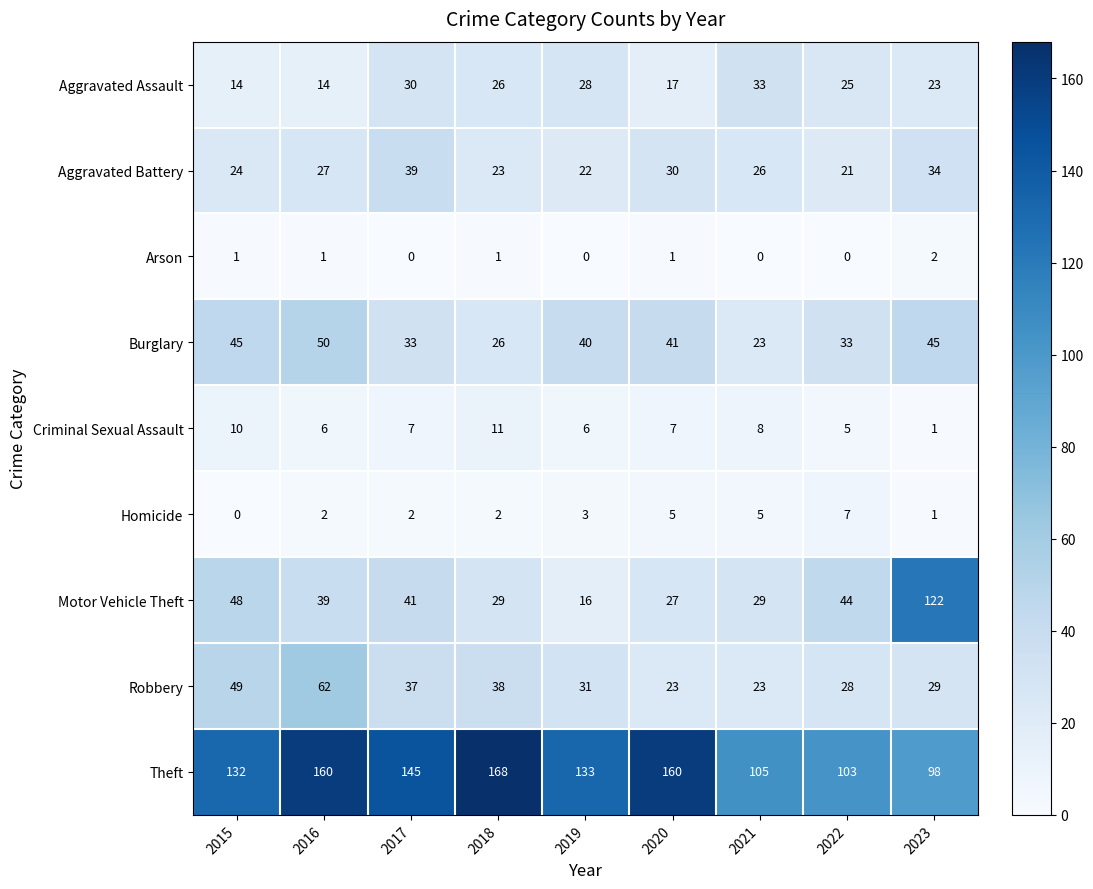

At 2017, list the series in order from largest to smallest.

Theft, Motor Vehicle Theft, Aggravated Battery, Robbery, Burglary, Aggravated Assault, Criminal Sexual Assault, Homicide, Arson